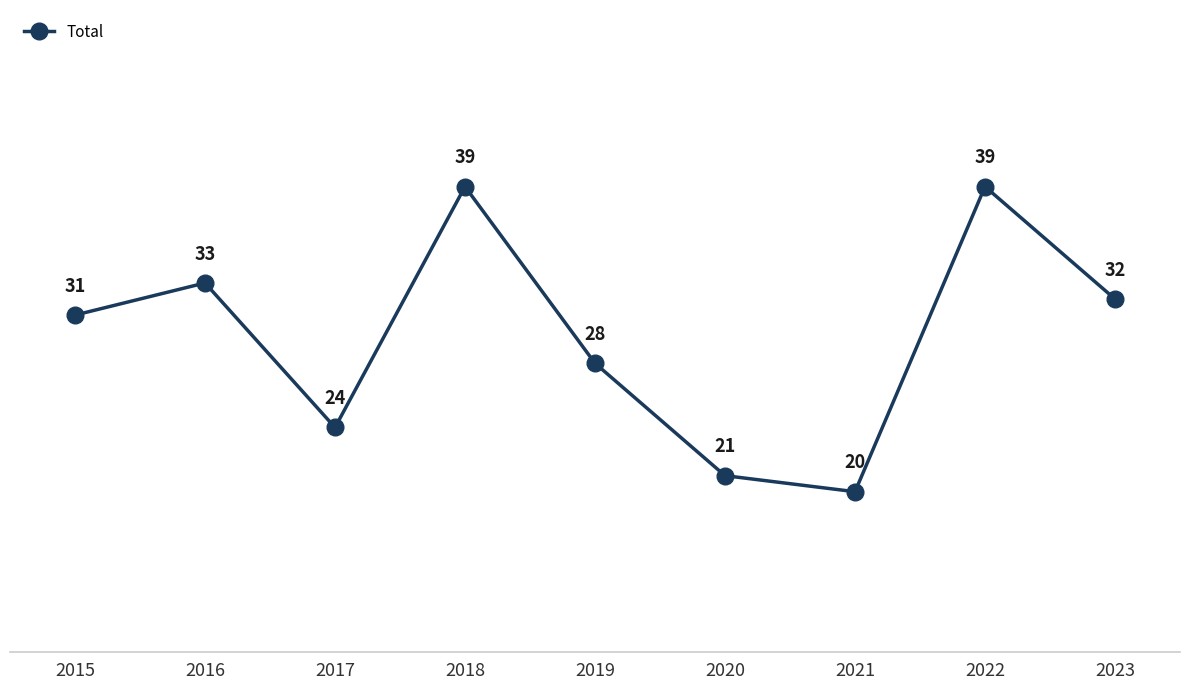

Does the chart display data point markers on the line(s)?

Yes